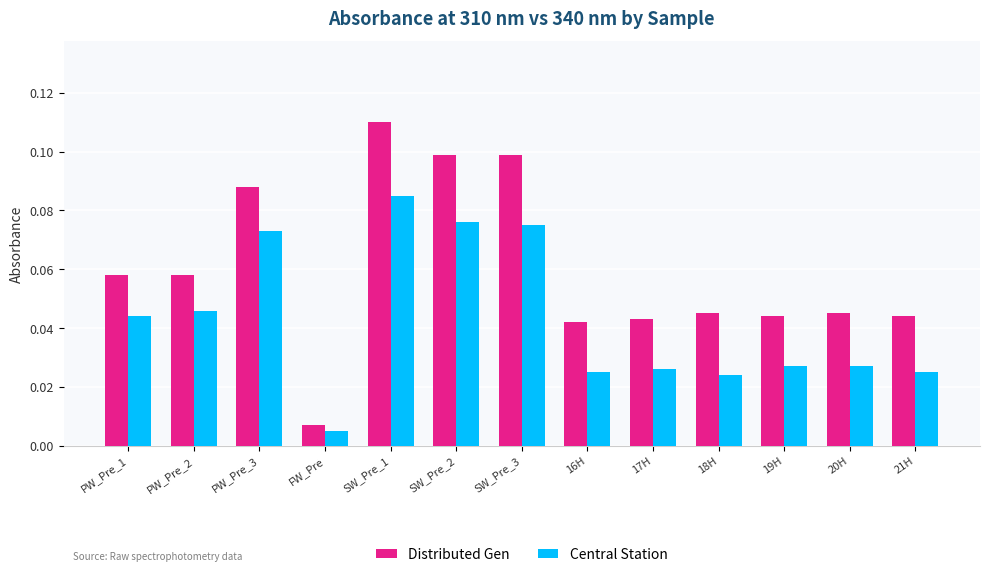

Is the value of Distributed Gen at 21H greater than the value of Central Station at 18H?

Yes